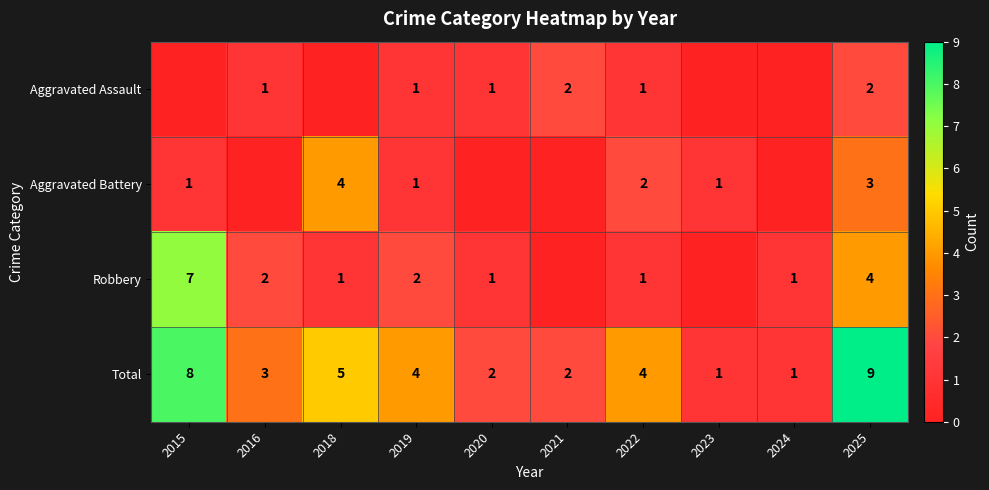

The Total series shows 3 at 2016. True or false?

True